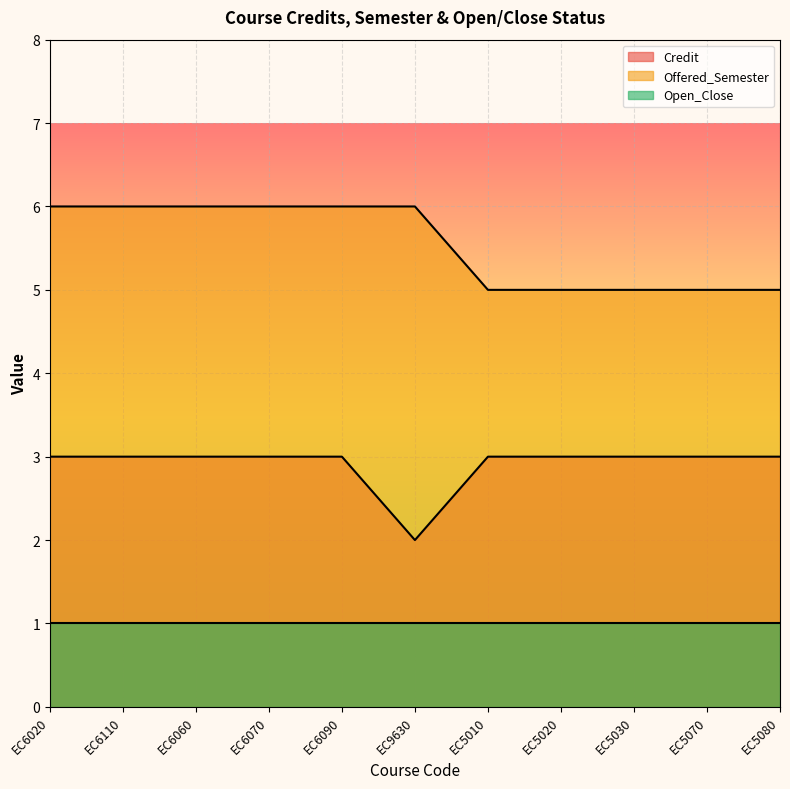

What is the total value across all series at EC6020?

10